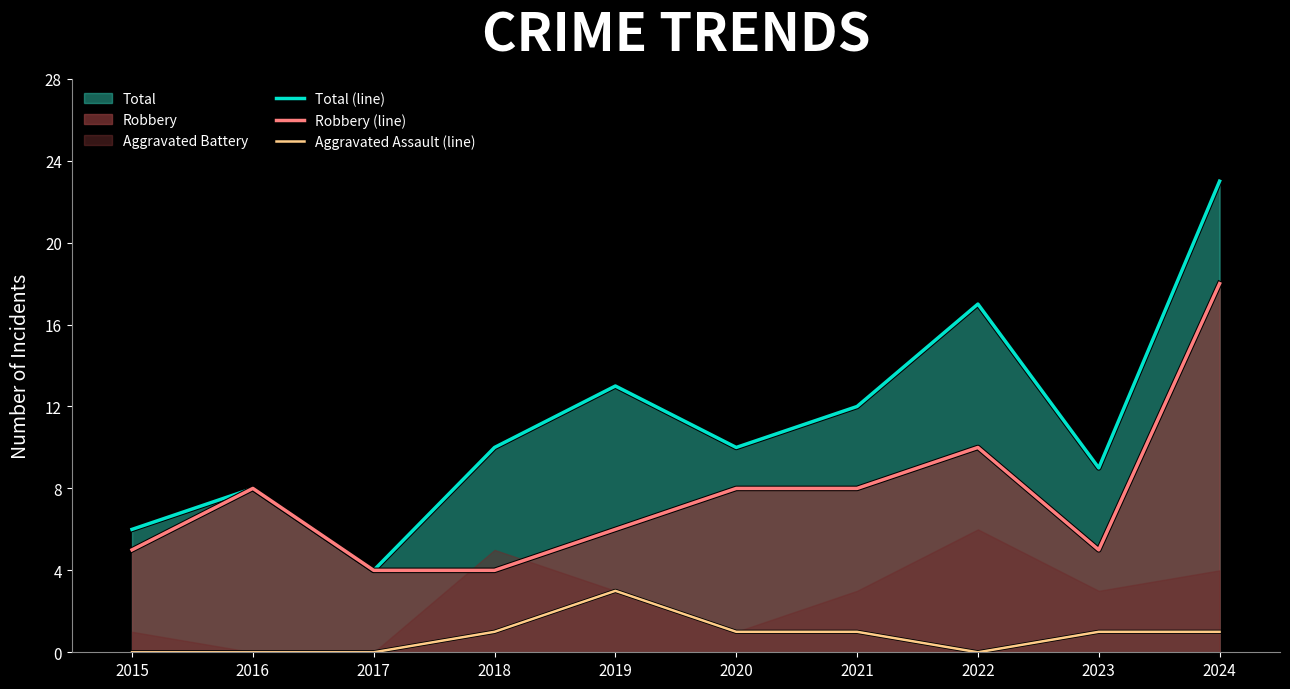

How many lines are shown in the chart?

3